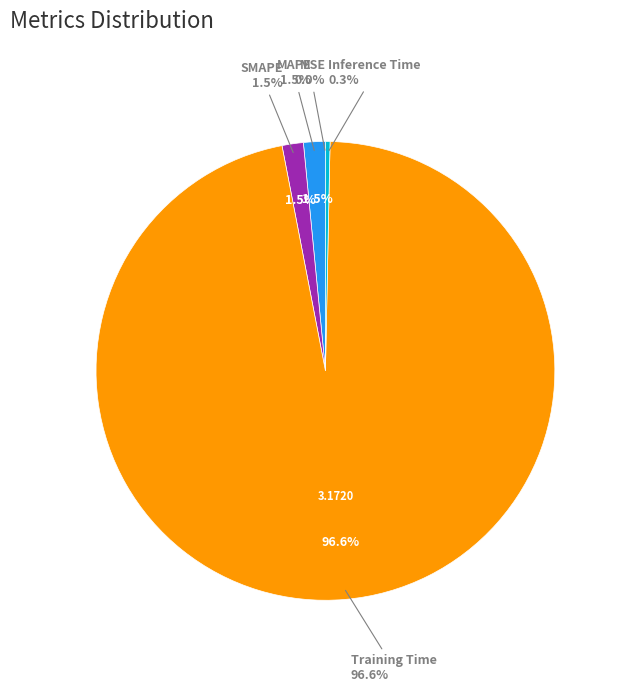

Which slice represents more than half of the pie?

Training Time